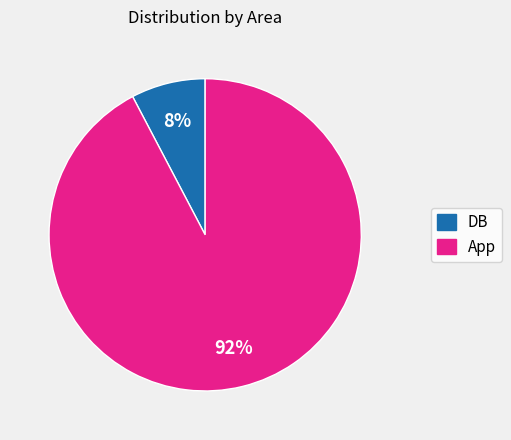

To the nearest percent, what portion does App represent?

92%